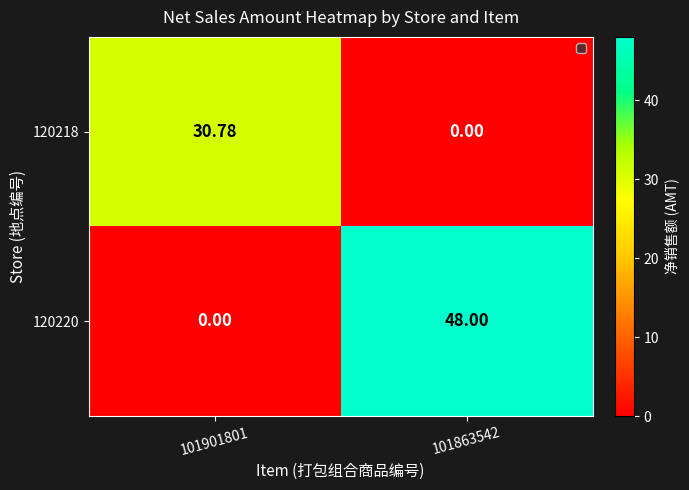

At 101863542, list the series in order from largest to smallest.

120220, 120218